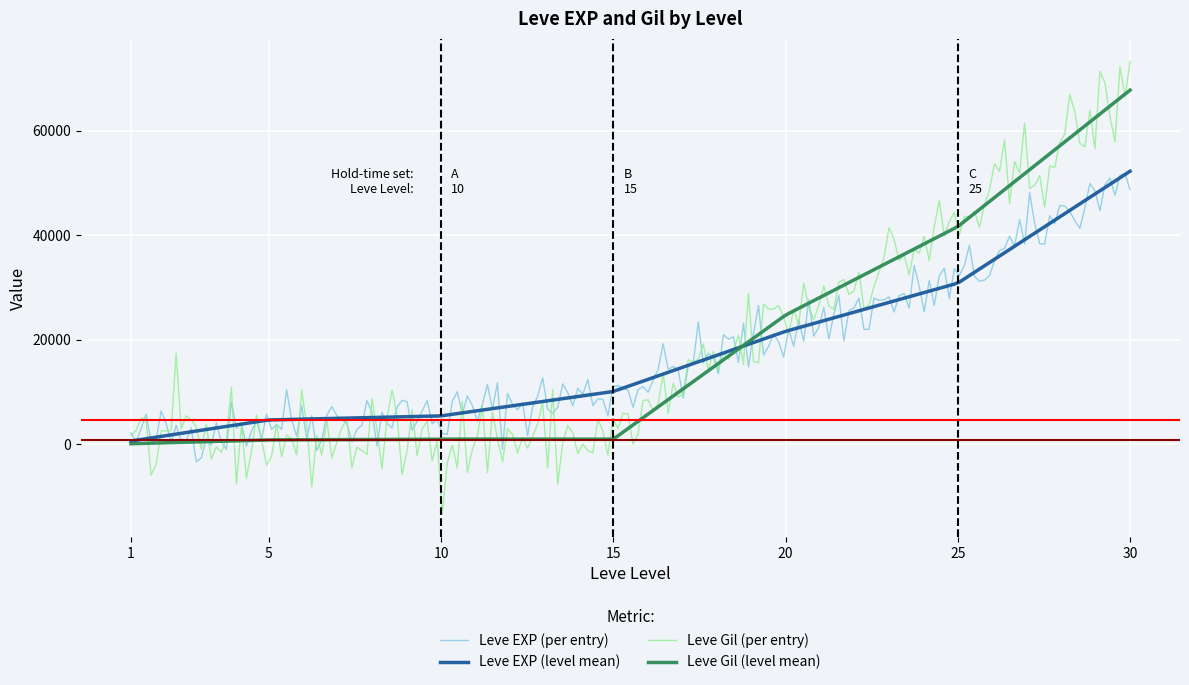

What is the maximum value shown in the chart?

73221.8